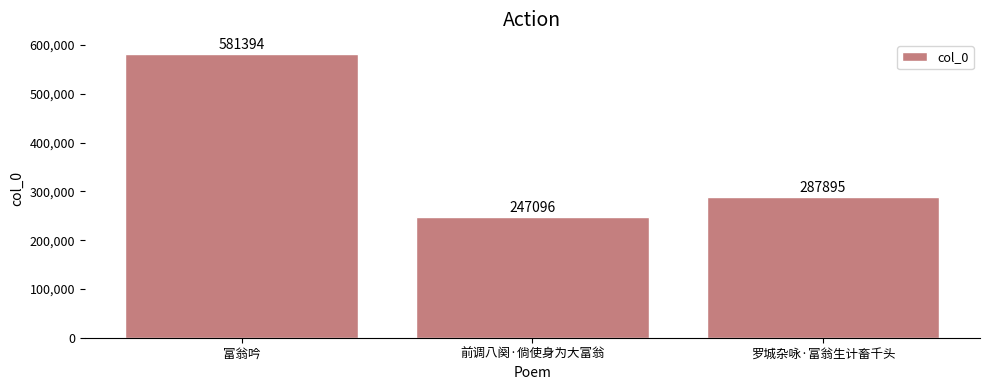

Which category has the highest value across all series?

富翁吟